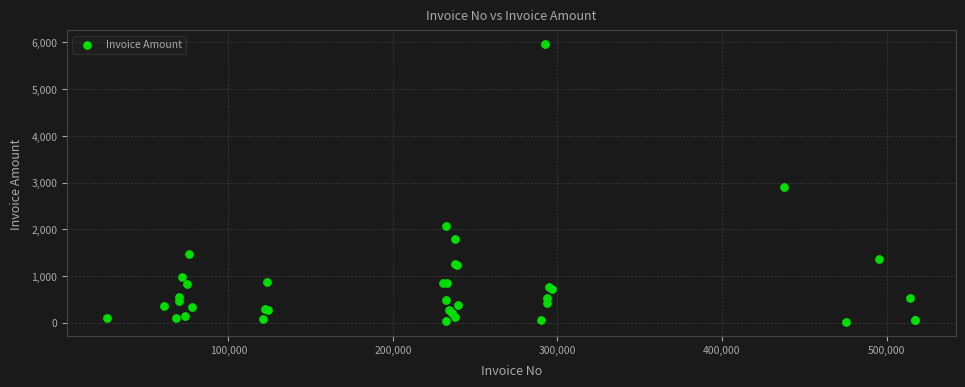

What Y value in the scatter plot is closest to 2988?

2902.5